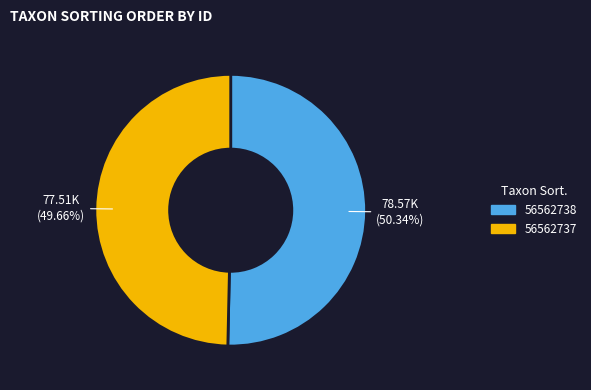

The 56562738 slice represents 43% of the pie. True or false?

False